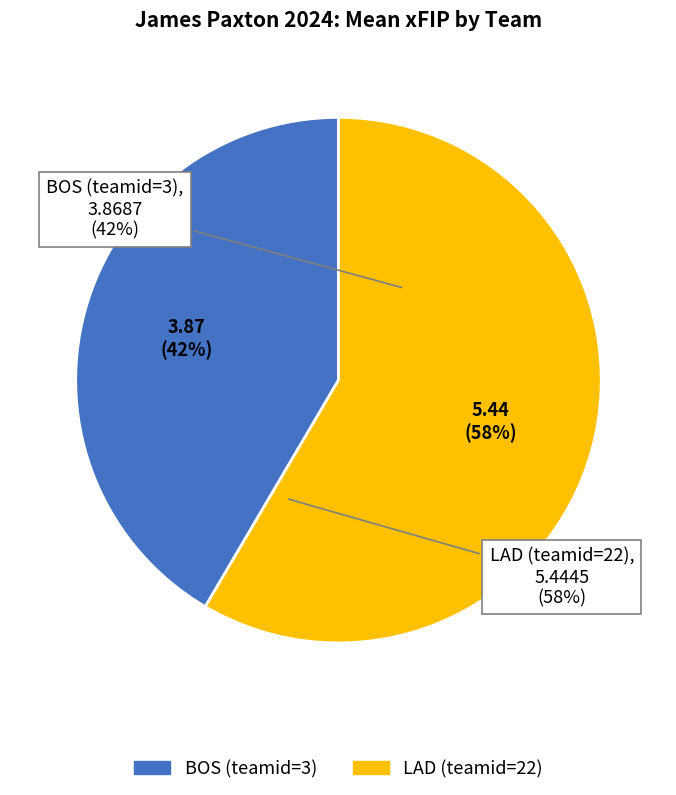

Between BOS (team 3) and LAD (team 22), which is larger?

LAD (team 22)